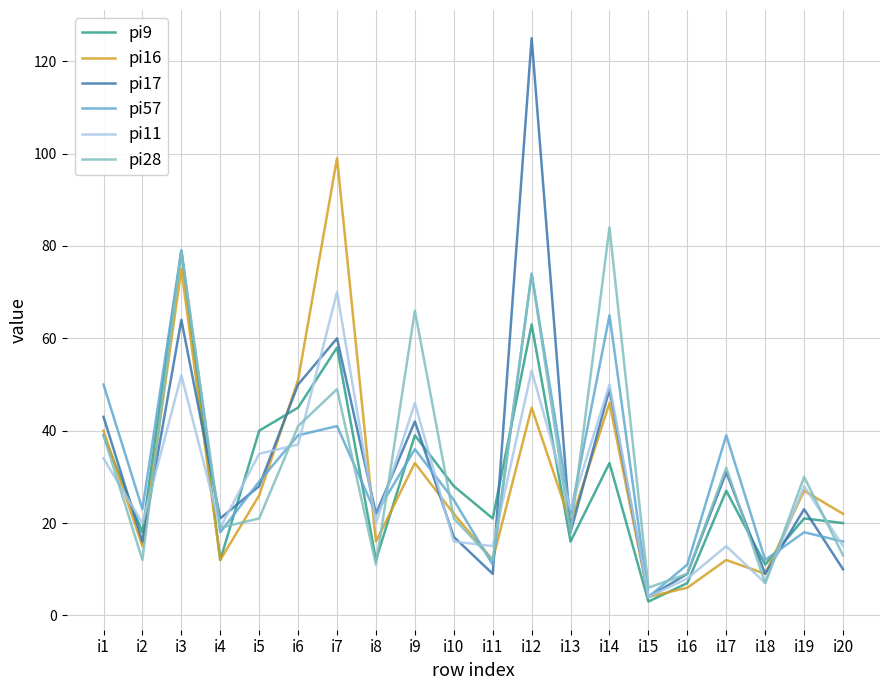

Which series has the widest spread of values?

pi17